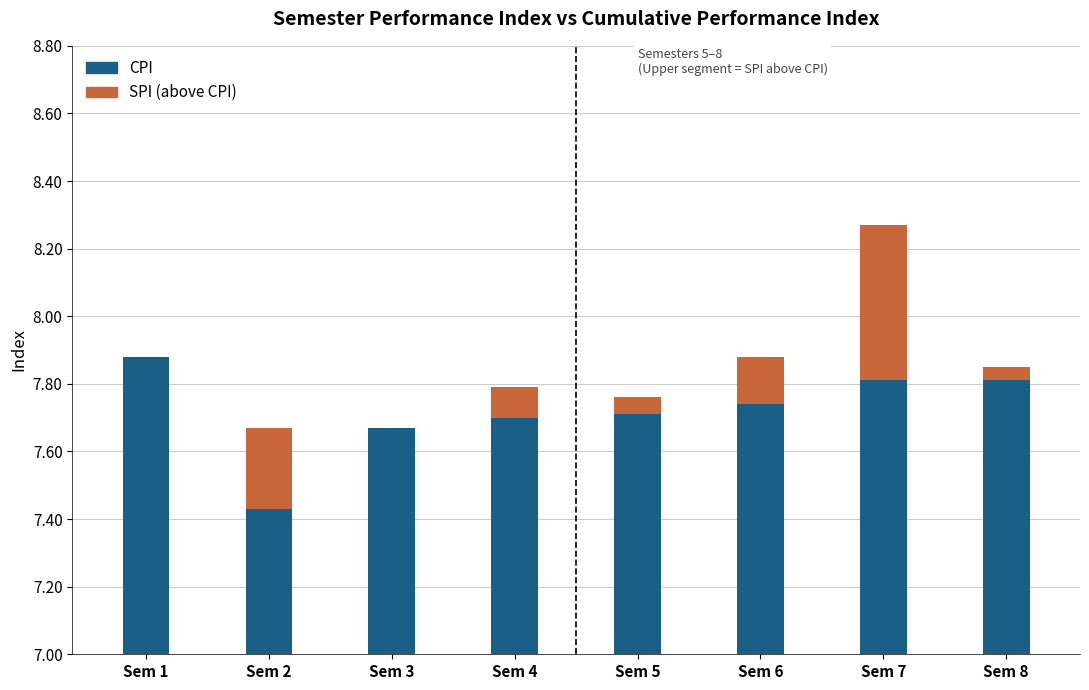

At Sem 6, list the series in order from largest to smallest.

CPI, SPI